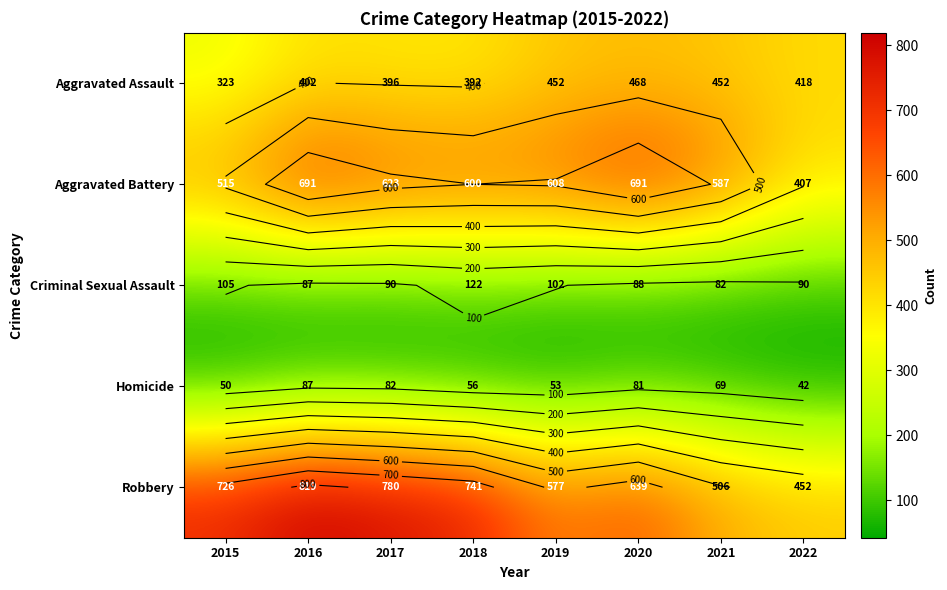

Is it true that Criminal Sexual Assault equals 122 at 2021?

False